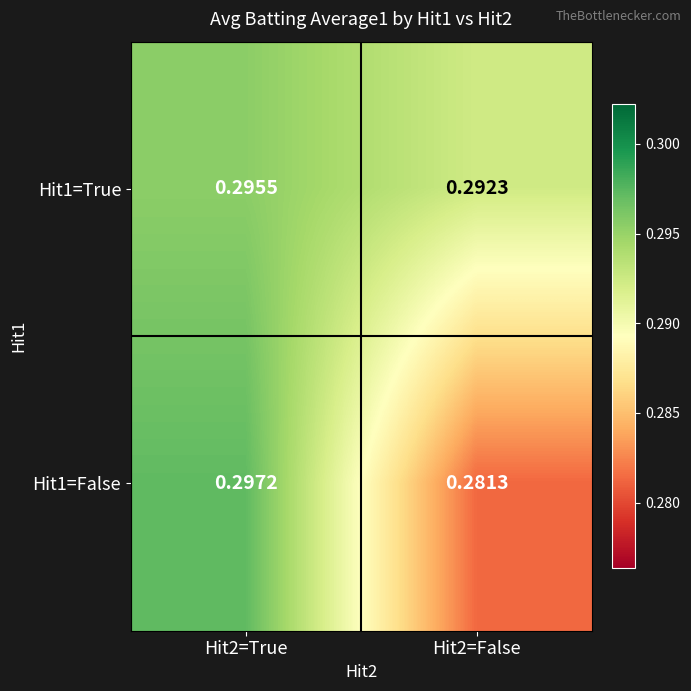

Is the value of Hit1=True at Hit2=False greater than the value of Hit1=False at Hit2=False?

Yes